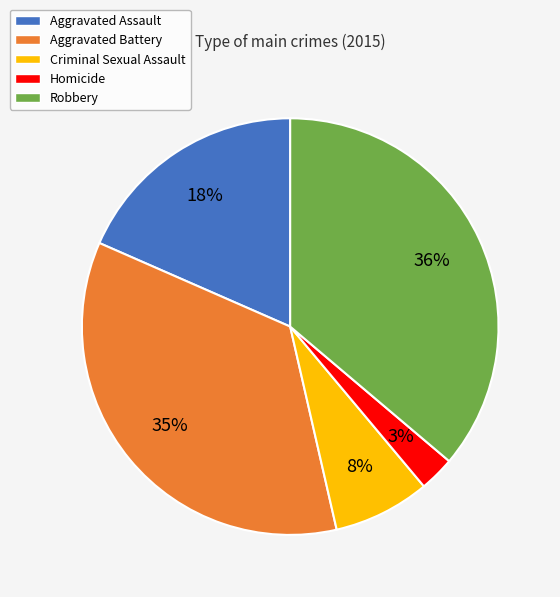

The Robbery slice represents 36% of the pie. True or false?

True